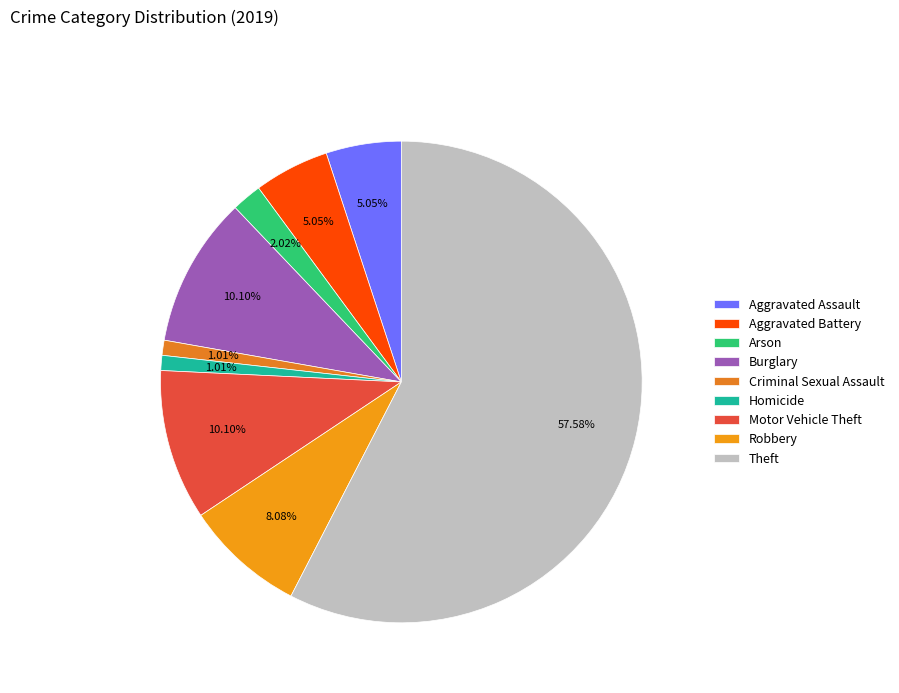

The Arson slice represents 11% of the pie. True or false?

False